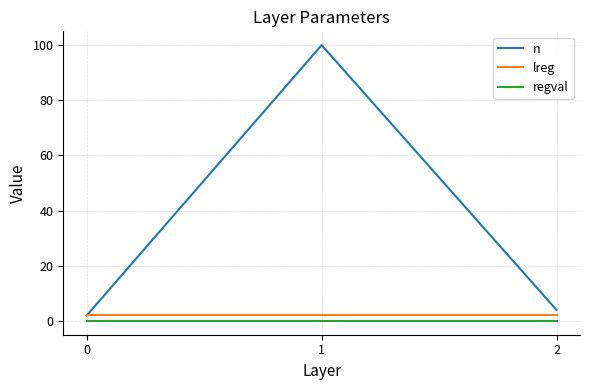

Does the chart display data point markers on the line(s)?

No